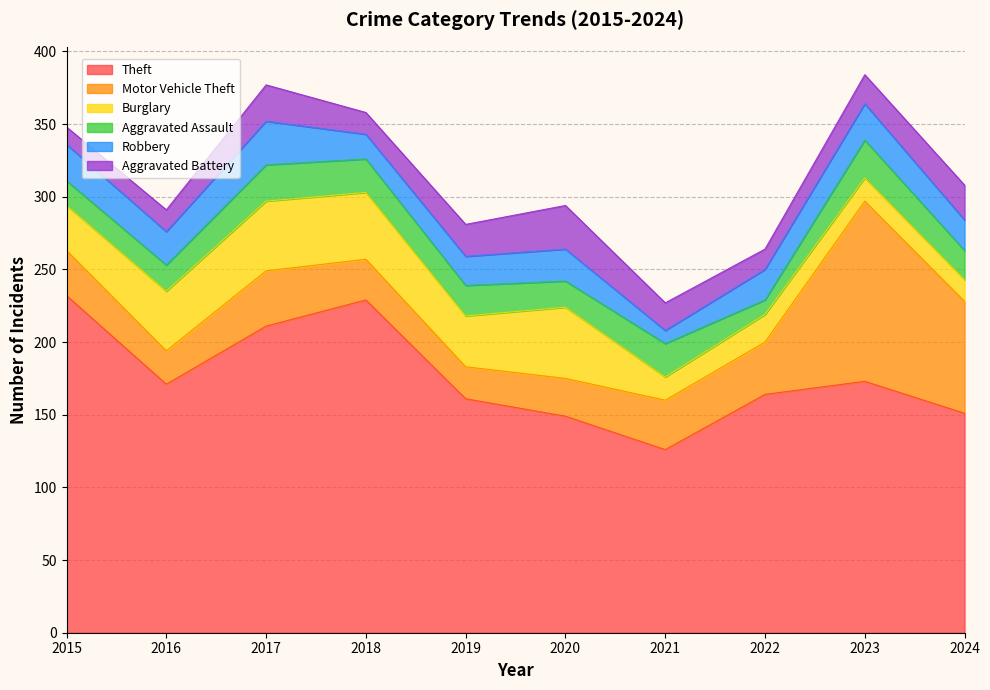

Count the number of data series in this chart.

6